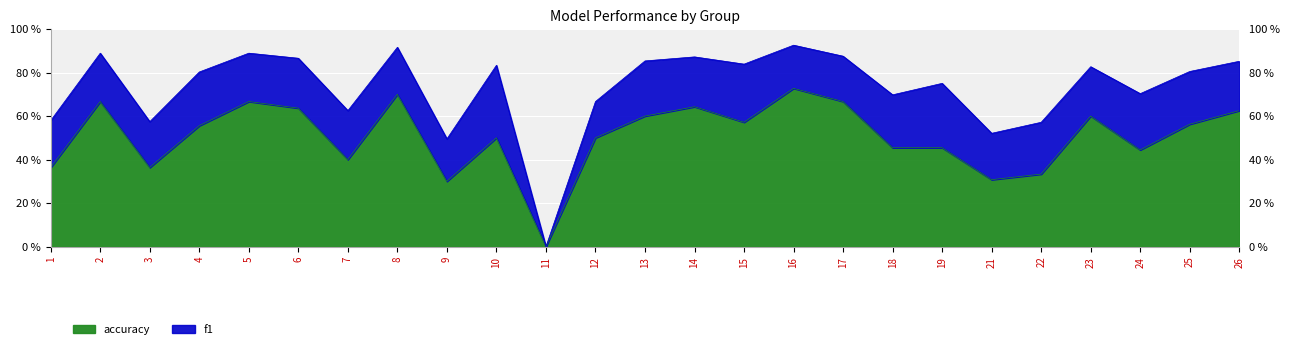

Does the chart display data point markers on the line(s)?

No